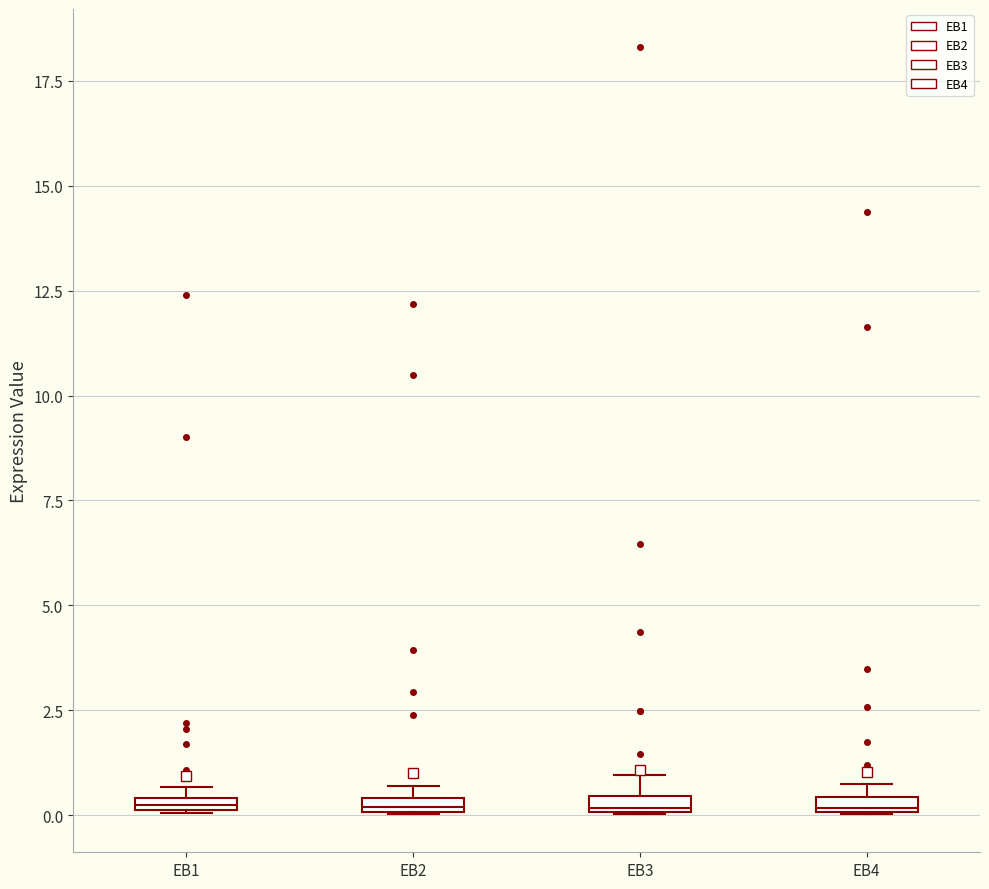

Where is the lower edge of the box for EB4 on the y-axis? The values are not printed on the chart, so give them approximately, as read against the axis.

0.0